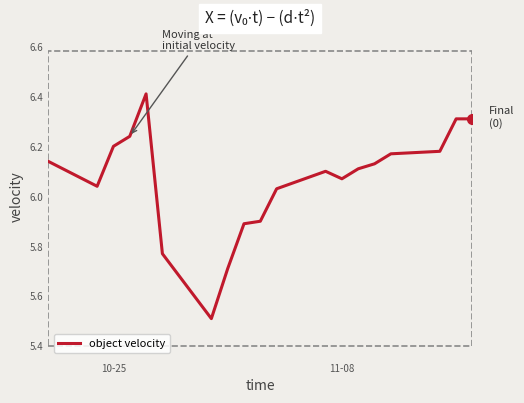

The chart shows a value of 2.8 at 7. True or false?

False